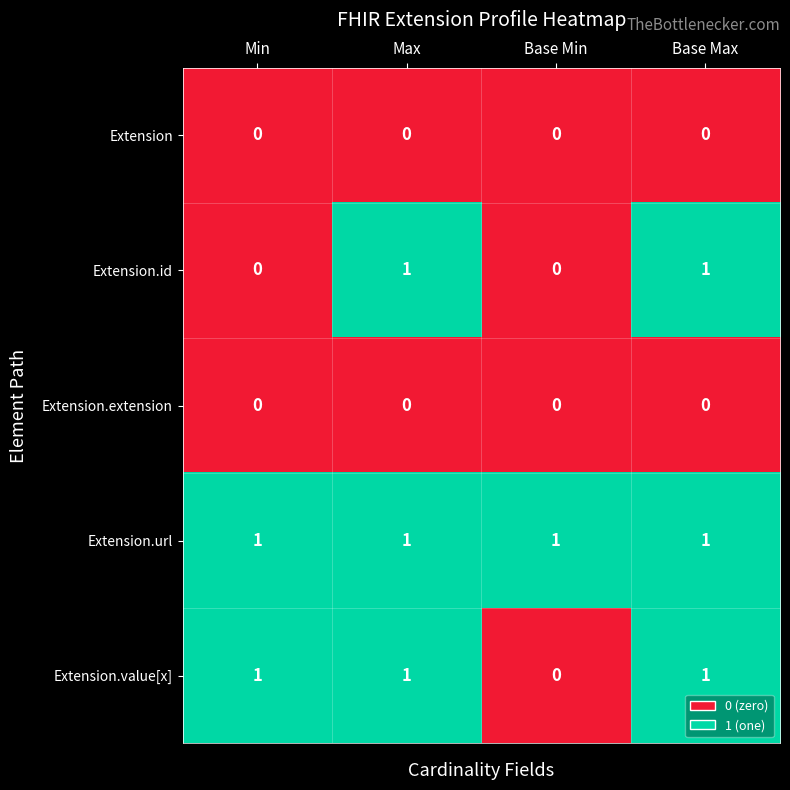

Which series has the largest total across all categories?

Extension.url